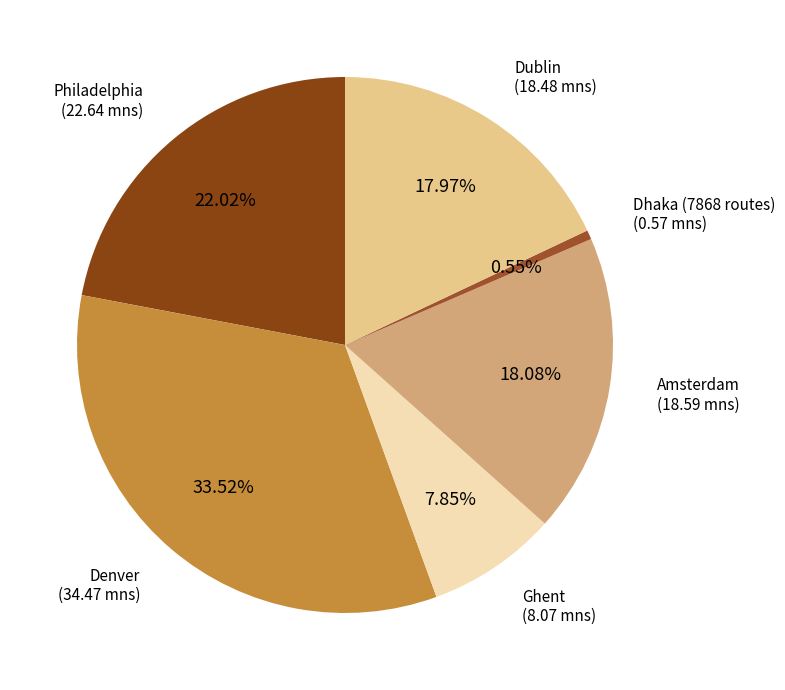

Approximately how many times larger is the value at Dublin compared to Philadelphia?

0.8